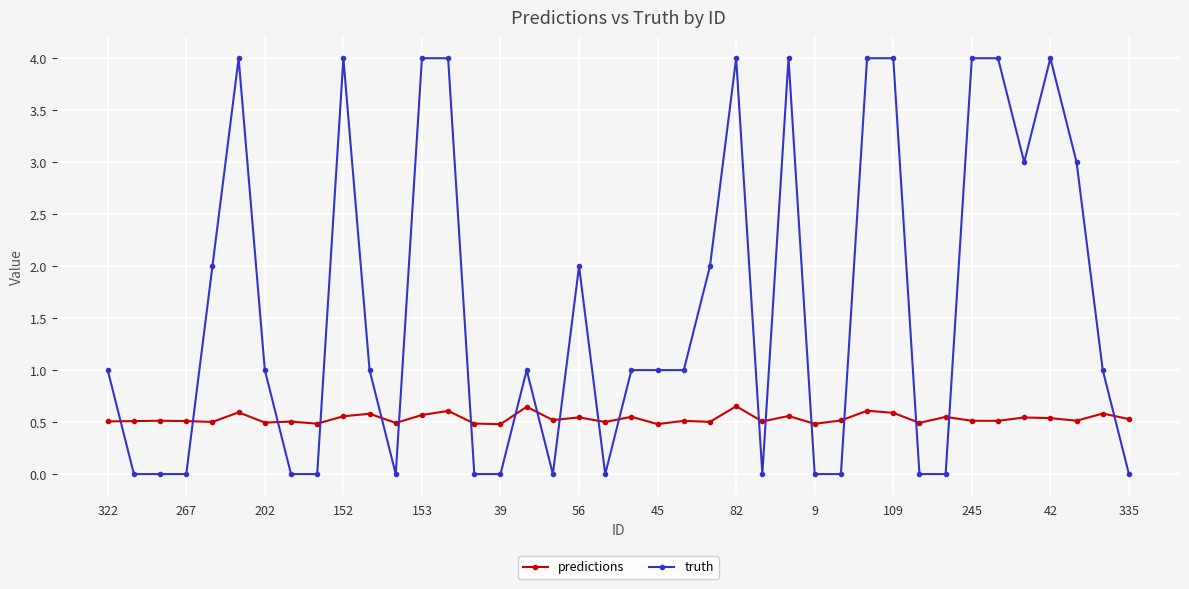

How many categories are shown in the chart?

40